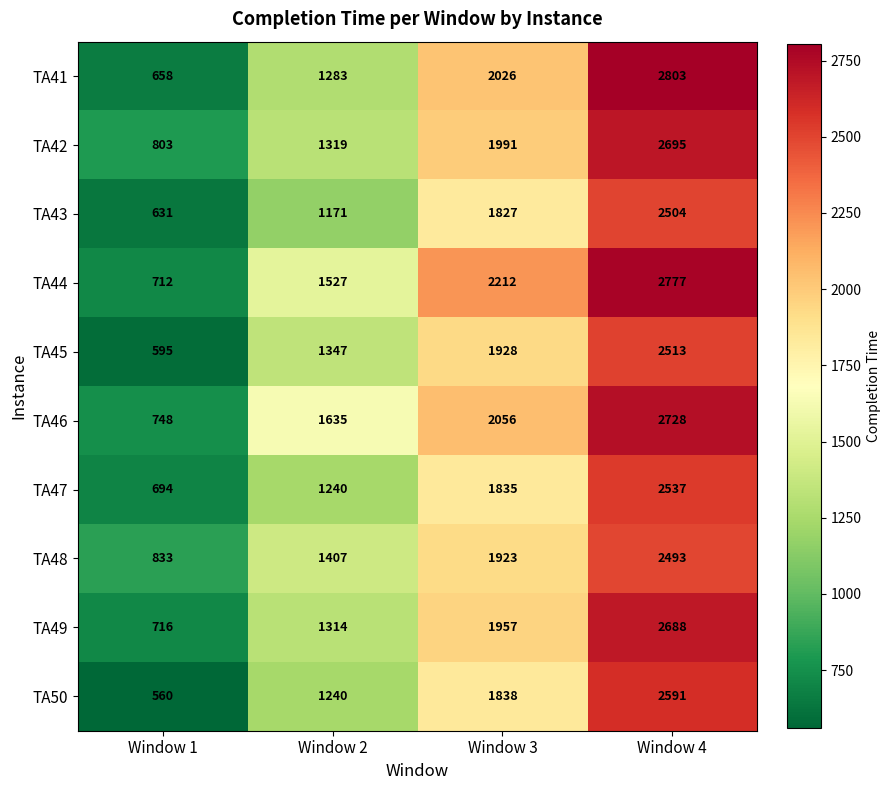

Read the TA48 value at Window 3, to the nearest 50.

1900